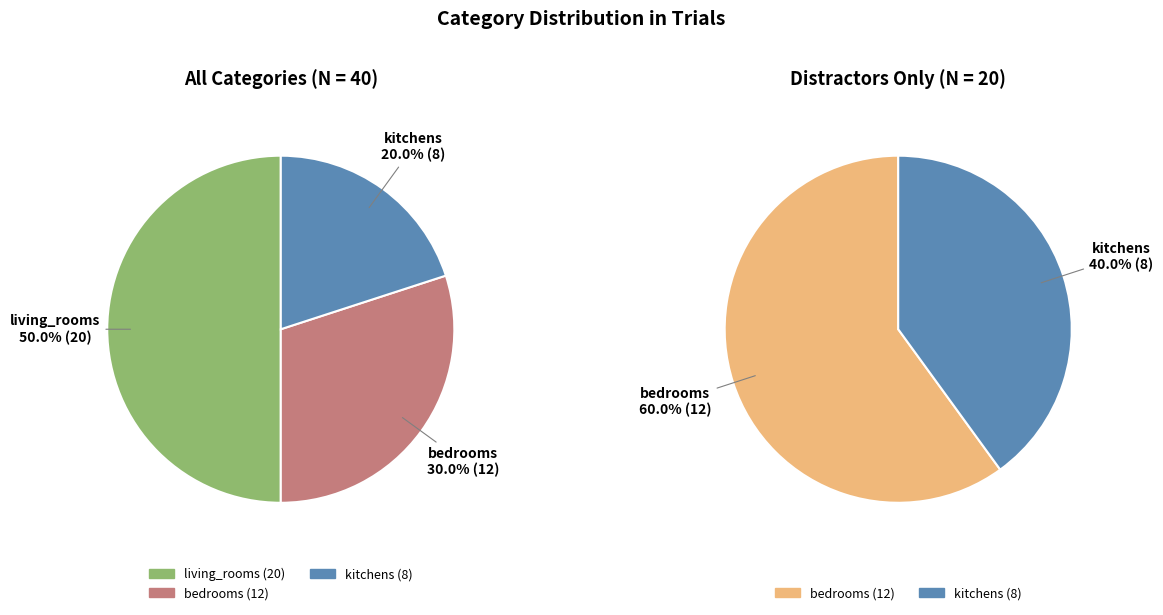

What is the change in value from bedrooms to kitchens?

-4